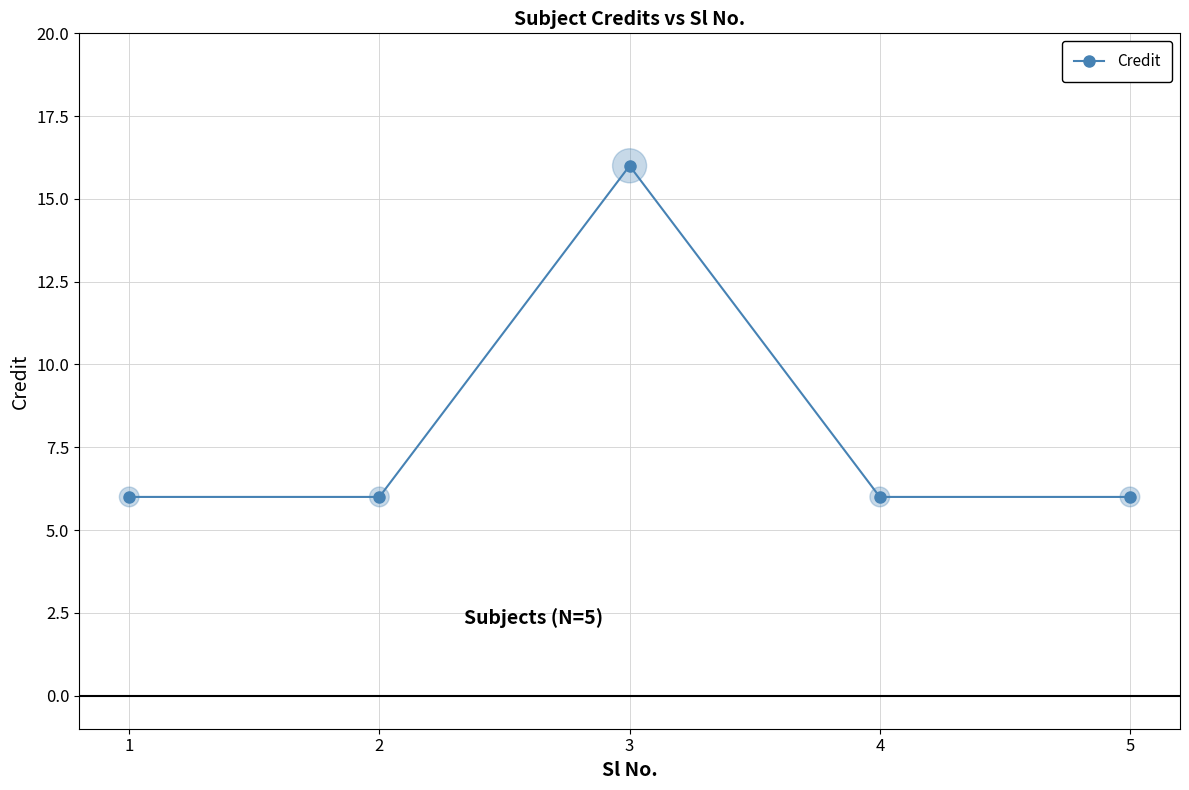

Between 2 and 3, which is larger?

3